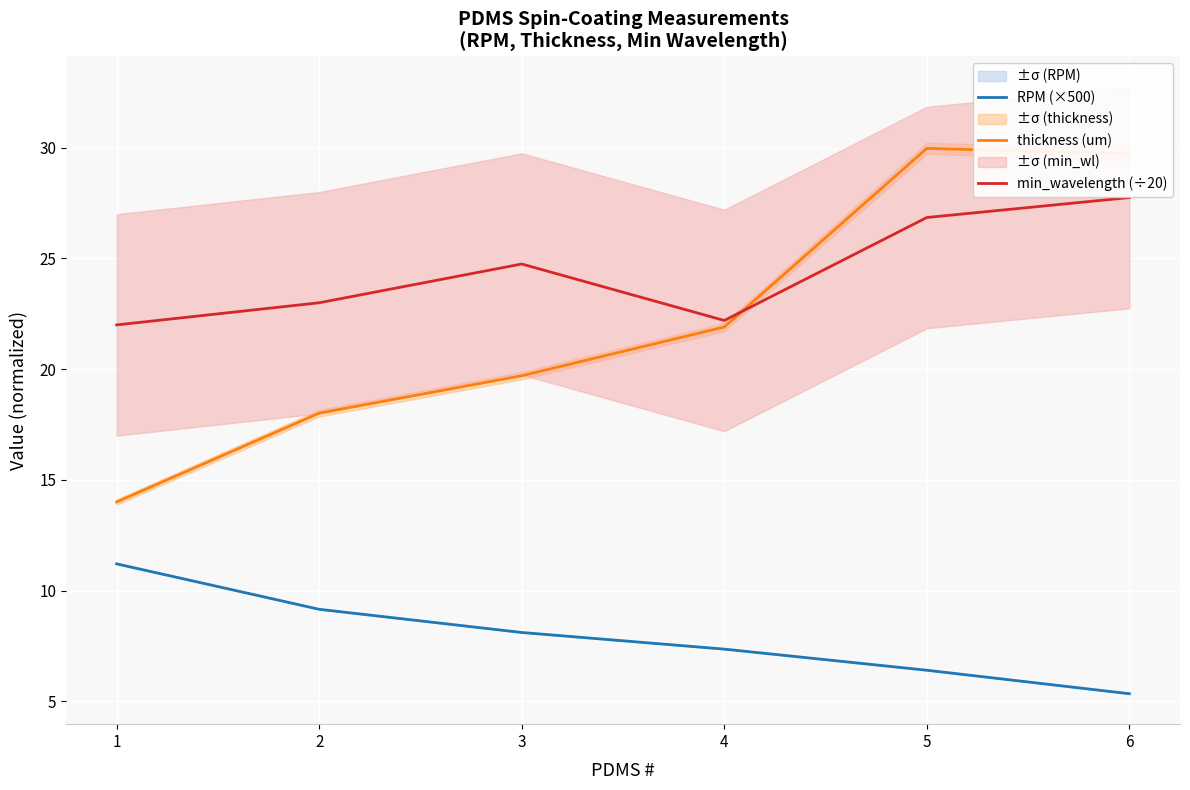

What is the lowest value of the RPM (×500) series?

5.3